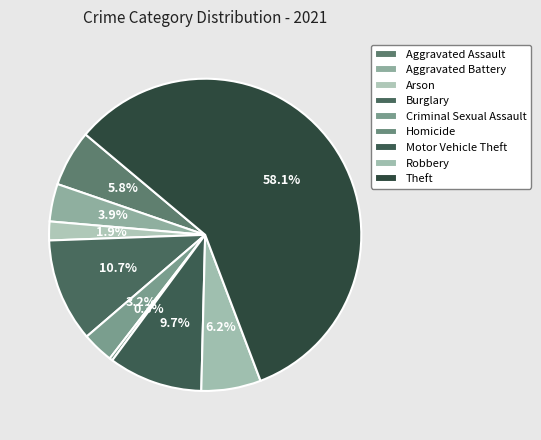

Which slice represents more than half of the pie?

Theft